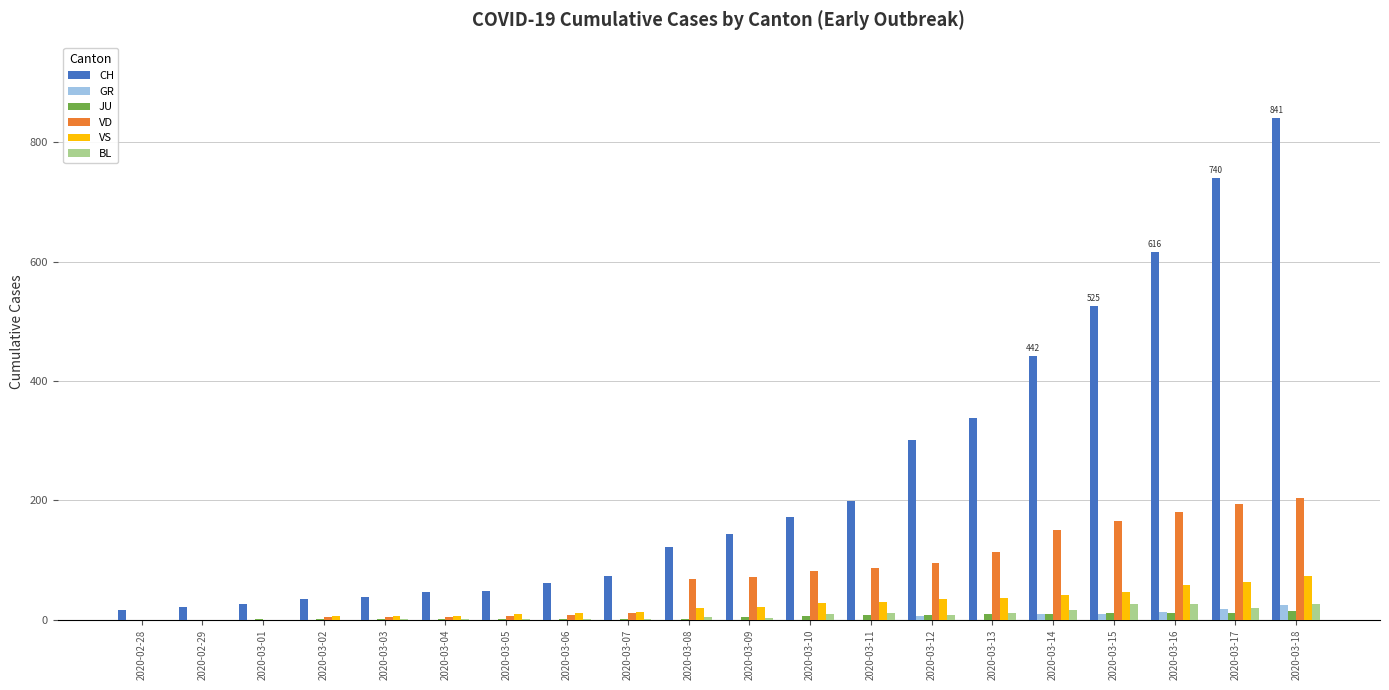

How many groups of bars are there?

20